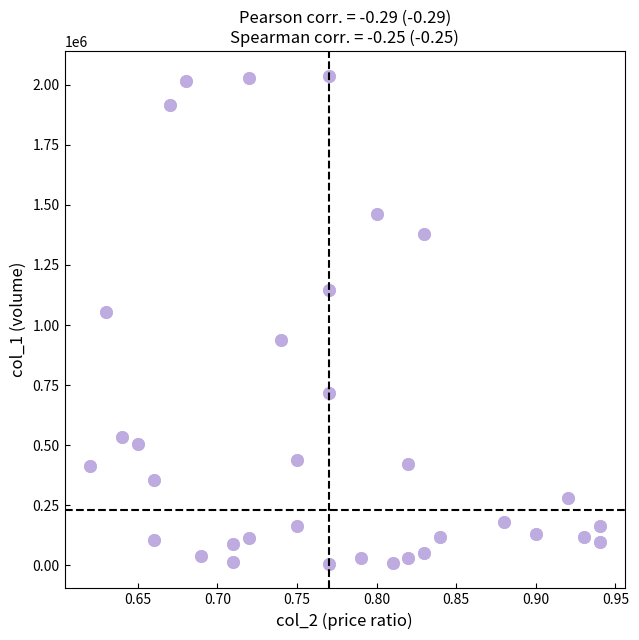

What Y value in the scatter plot is closest to 1022000?

1054000